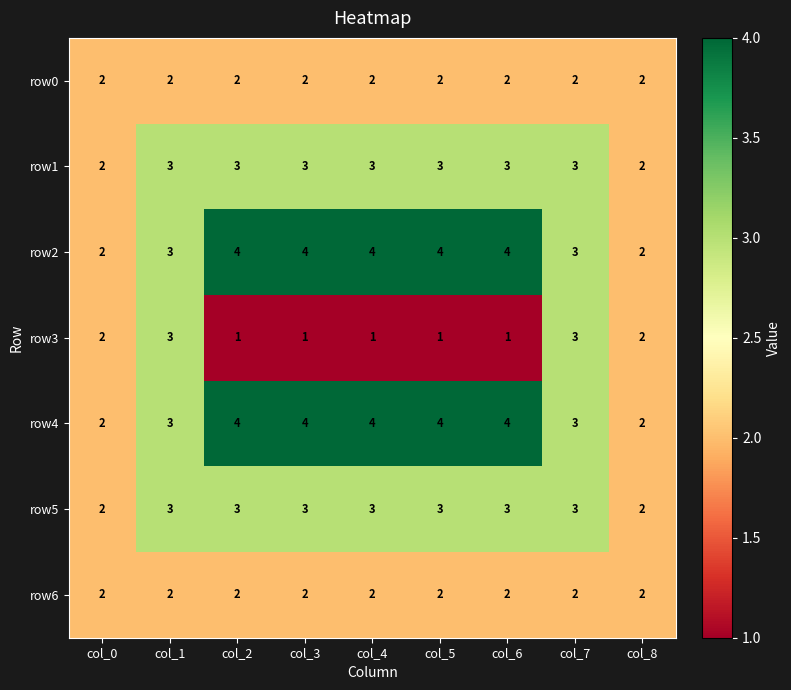

Which series changed the most between col_5 and col_7?

row3